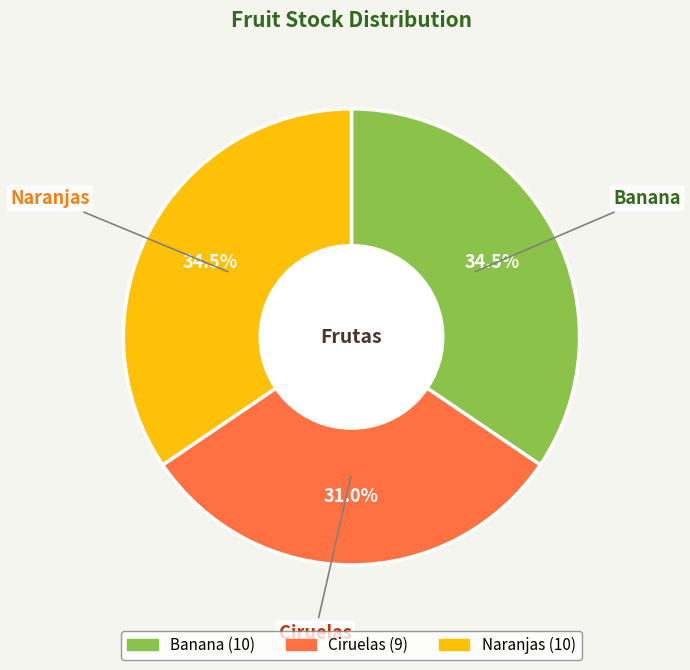

Approximately how many times larger is the value at Banana compared to Naranjas?

1.0